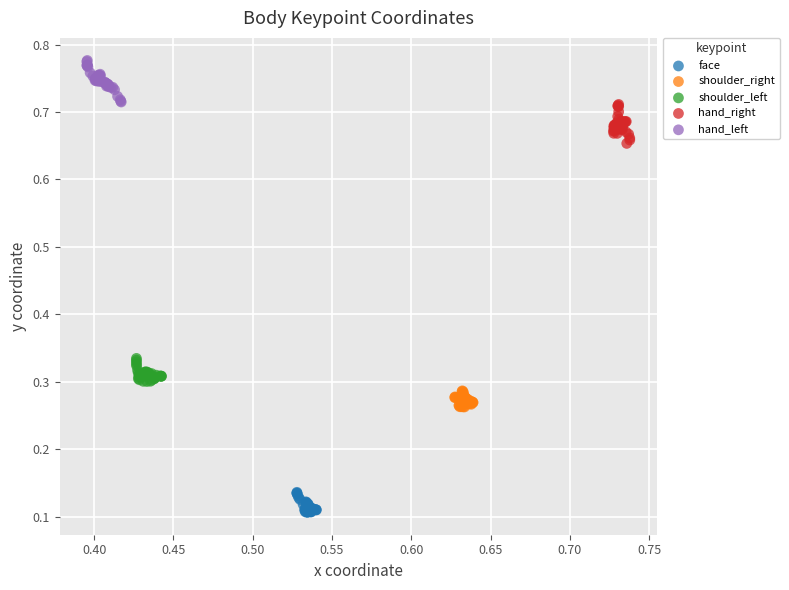

What are all the series names shown in the legend?

face, shoulder_right, shoulder_left, hand_right, hand_left